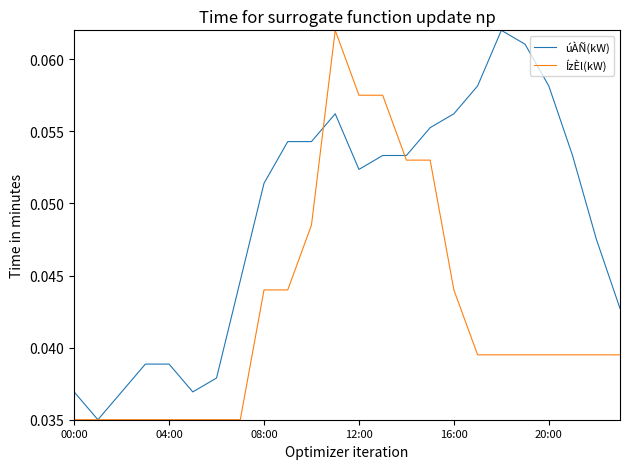

Which series has the largest total across all categories?

úÀÑ(kW)